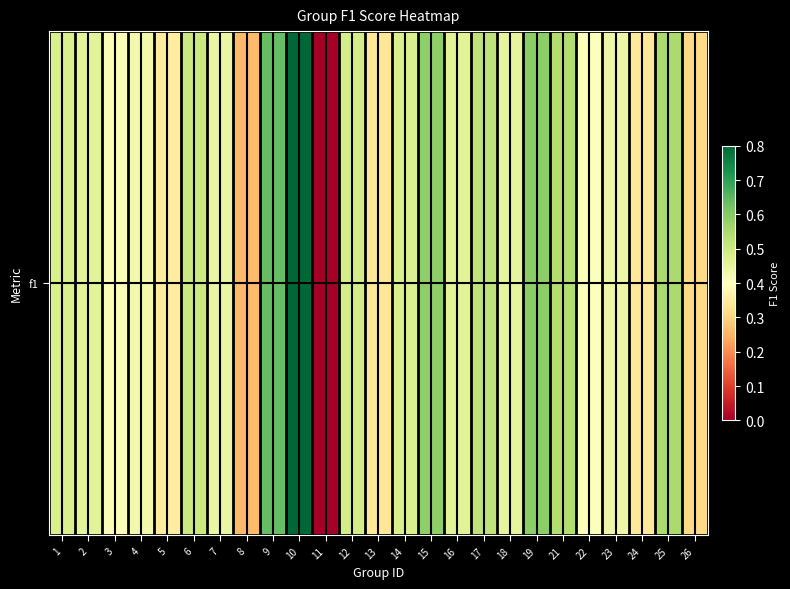

Count the number of values greater than 0.

24